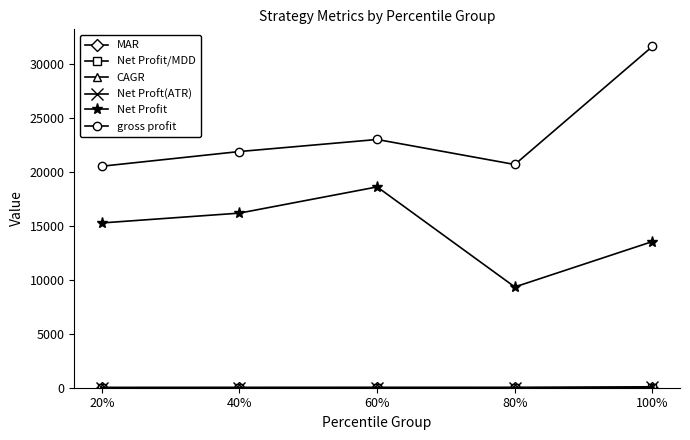

In Net Profit, how many points are higher than both neighbors (excluding endpoints)?

1